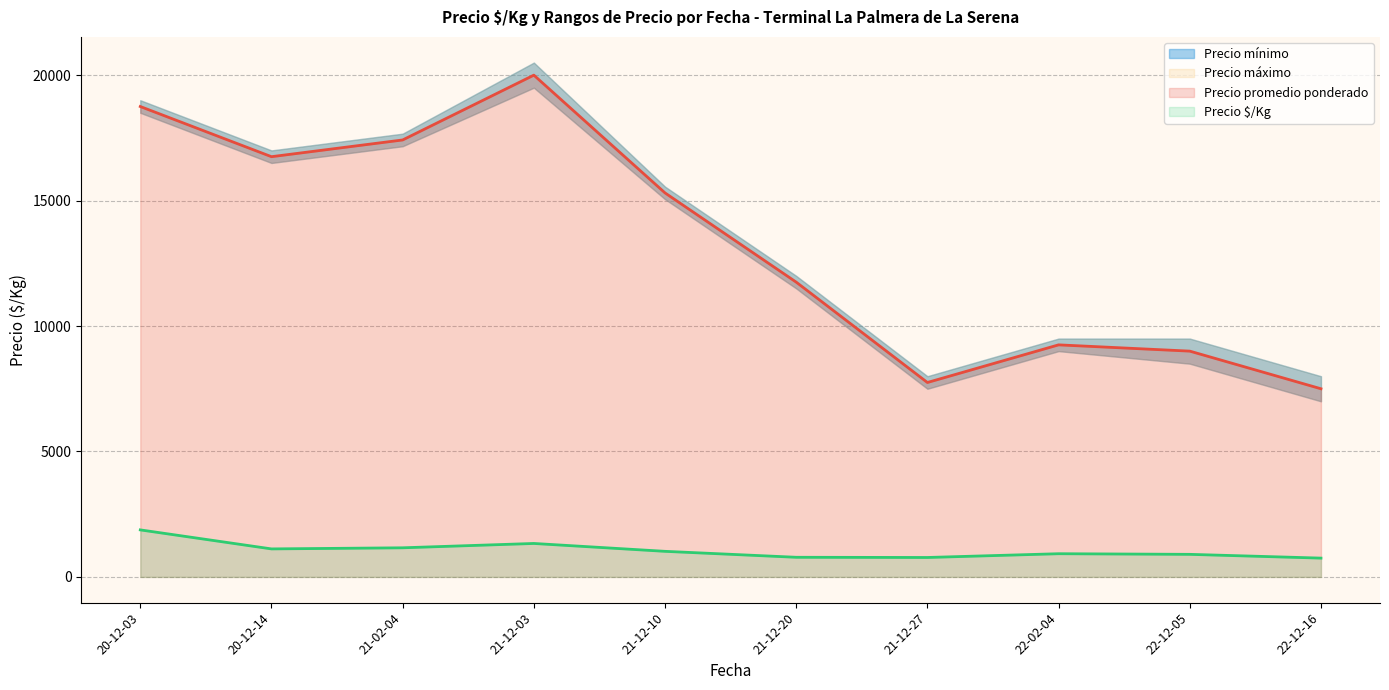

At which category does the chart reach its peak across all series?

2021-12-03